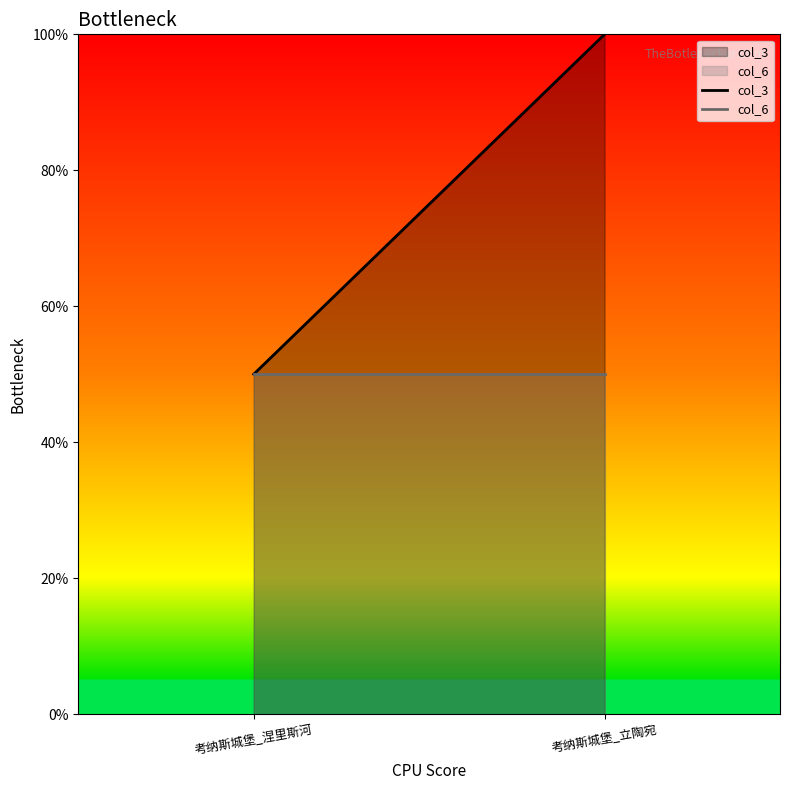

At 考纳斯城堡_立陶宛, list the series in order from smallest to largest.

col_6, col_3